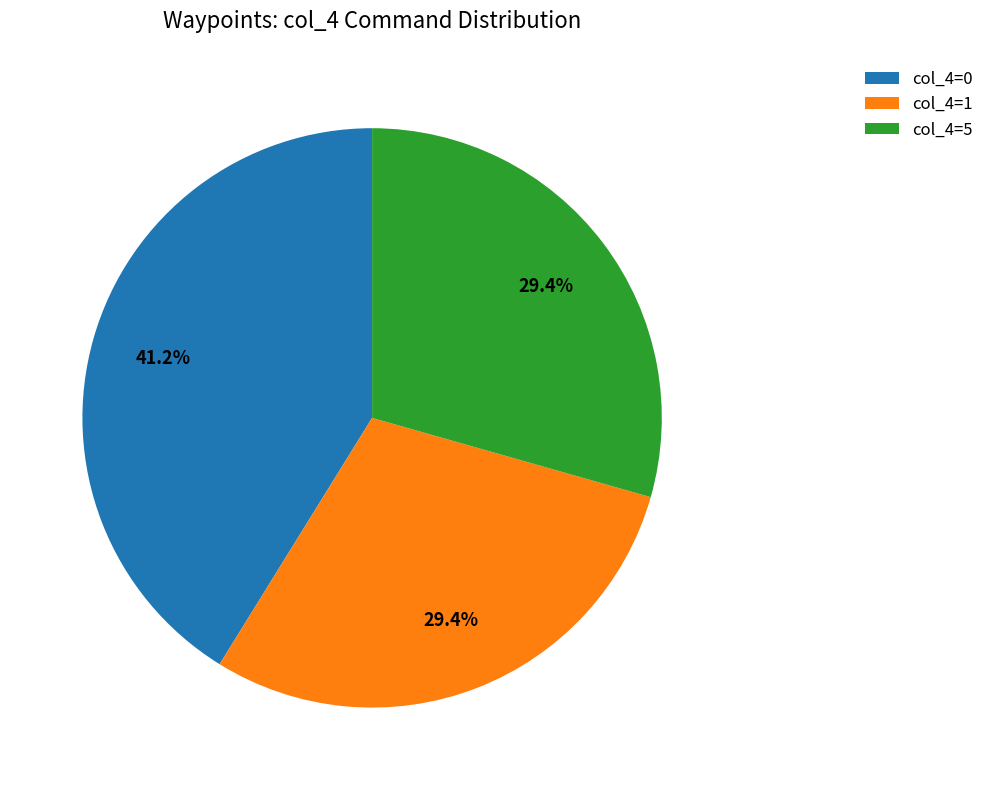

Does col_4=5 account for over 50% of the chart?

No